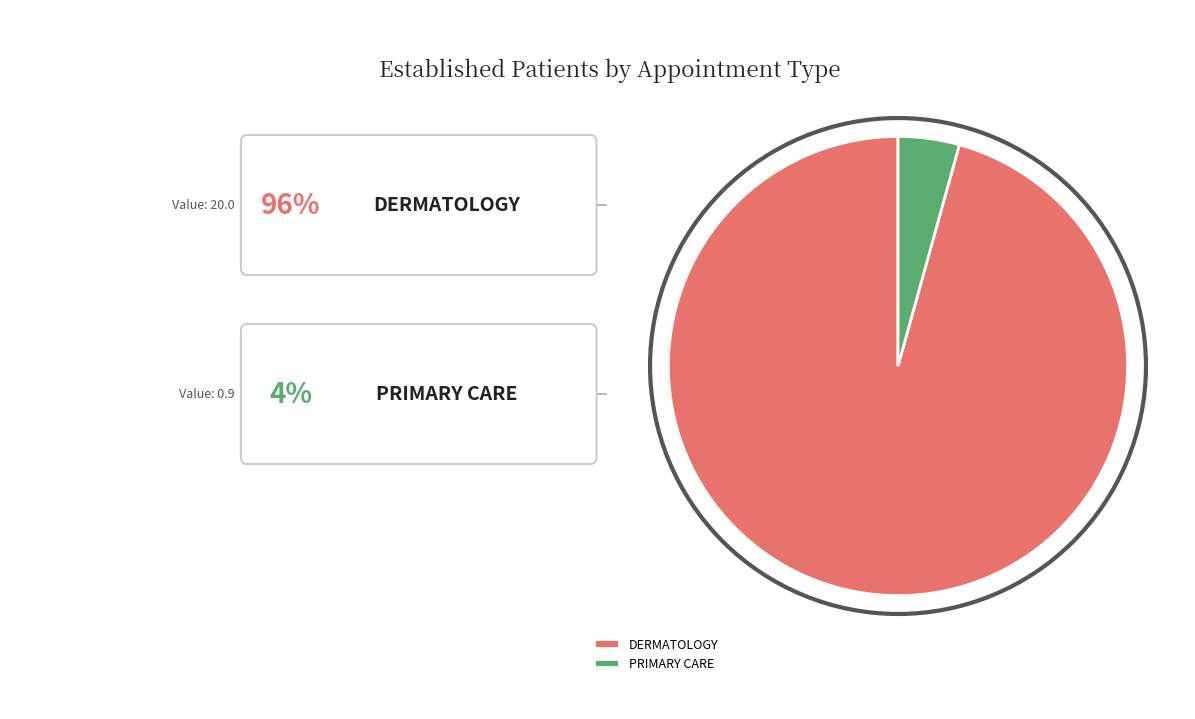

Which category accounts for the majority?

DERMATOLOGY